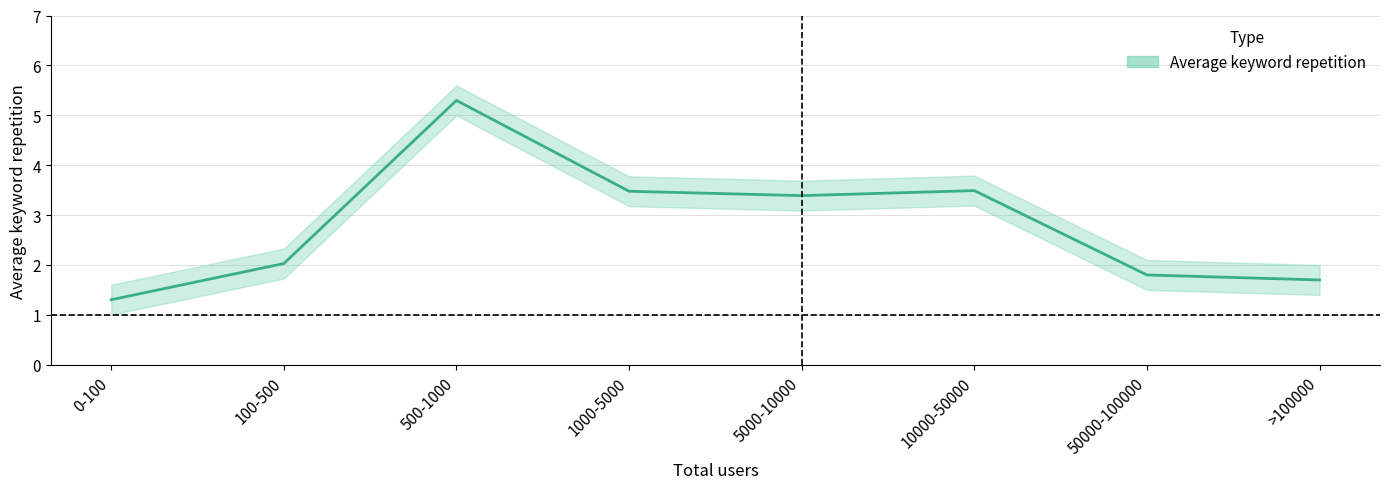

True or false: the data shows 3.2 at 100-500.

False